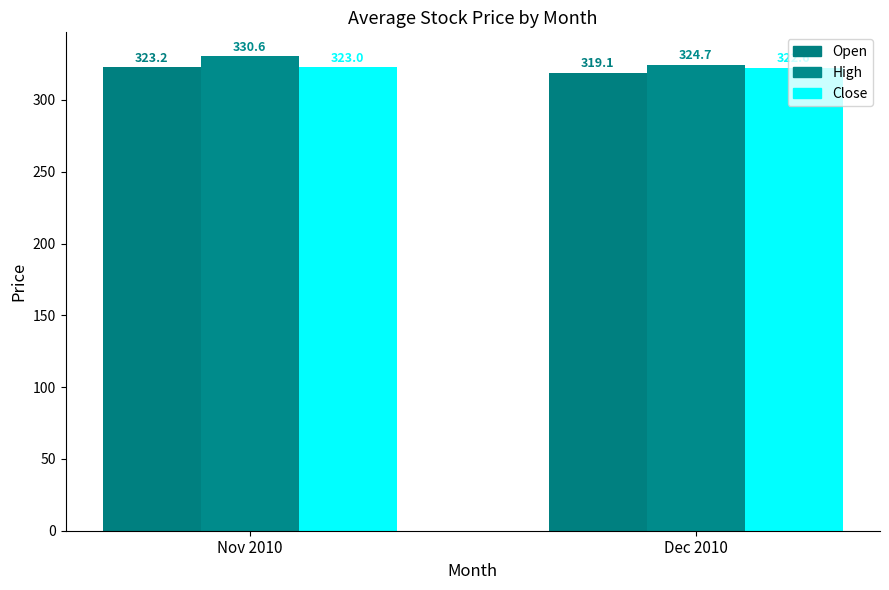

What is the difference between the highest and lowest values at Nov 2010?

7.6